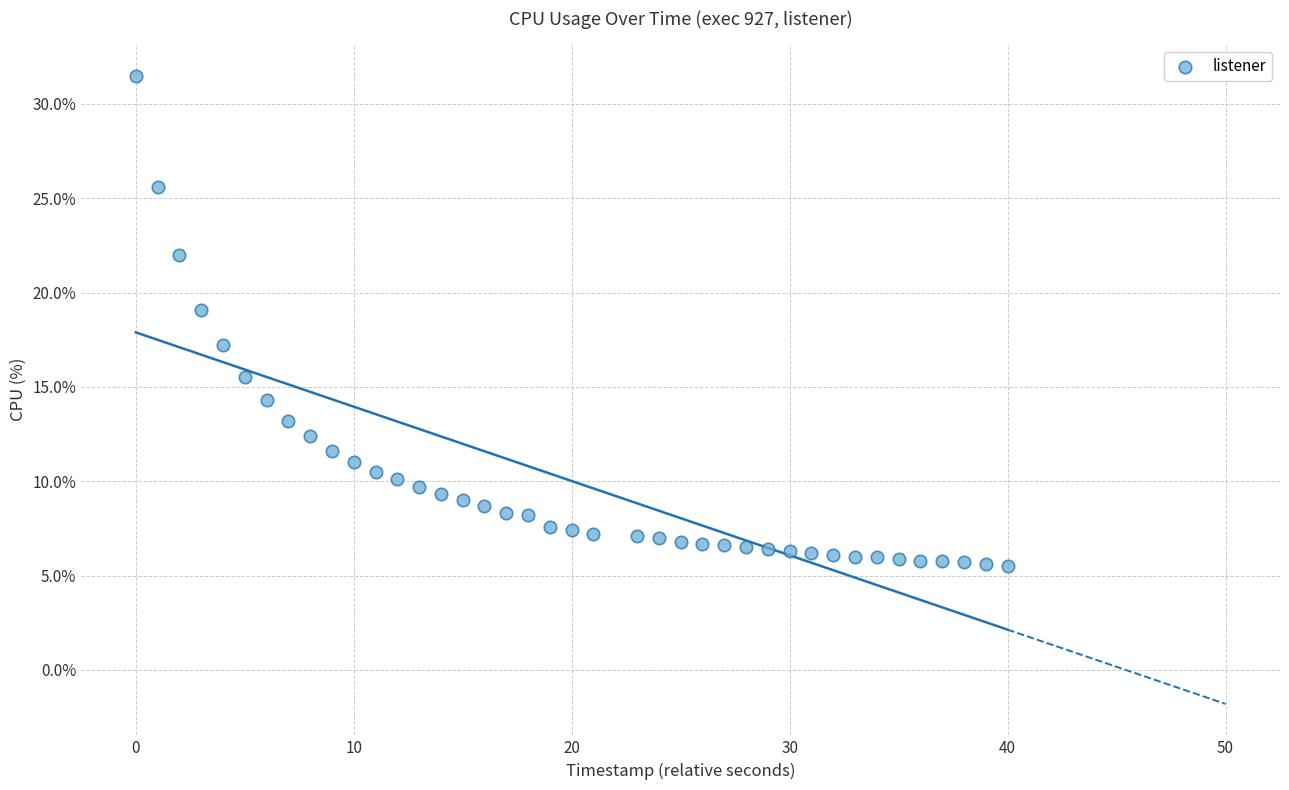

What is the range of Y values (max minus min)?

26.0